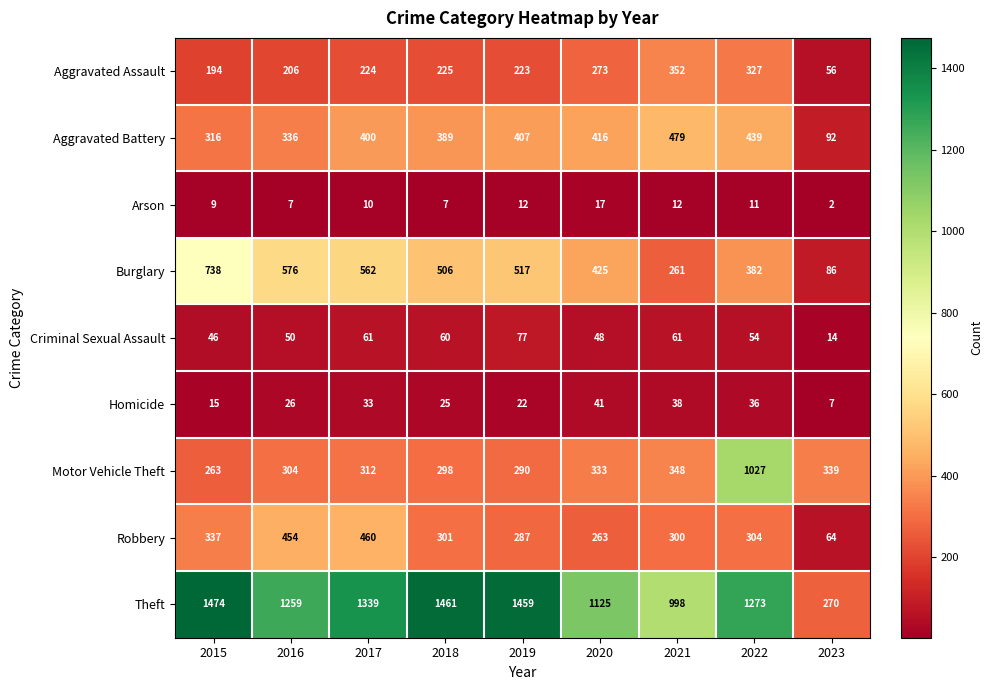

How many data points in Criminal Sexual Assault are less than 54?

4